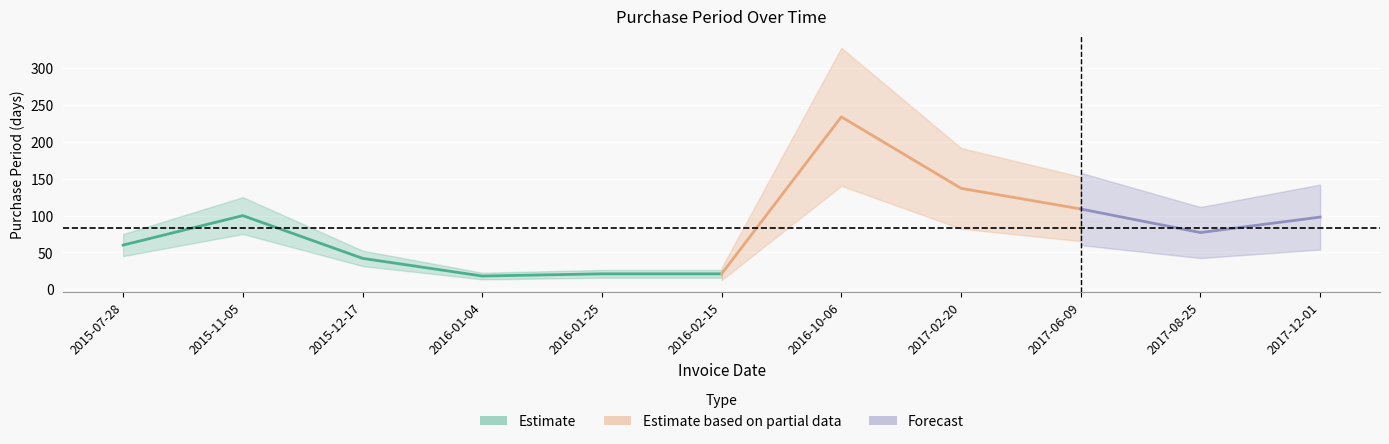

Approximately how many times larger is the value at 2017-08-25 compared to 2016-02-15?

3.7